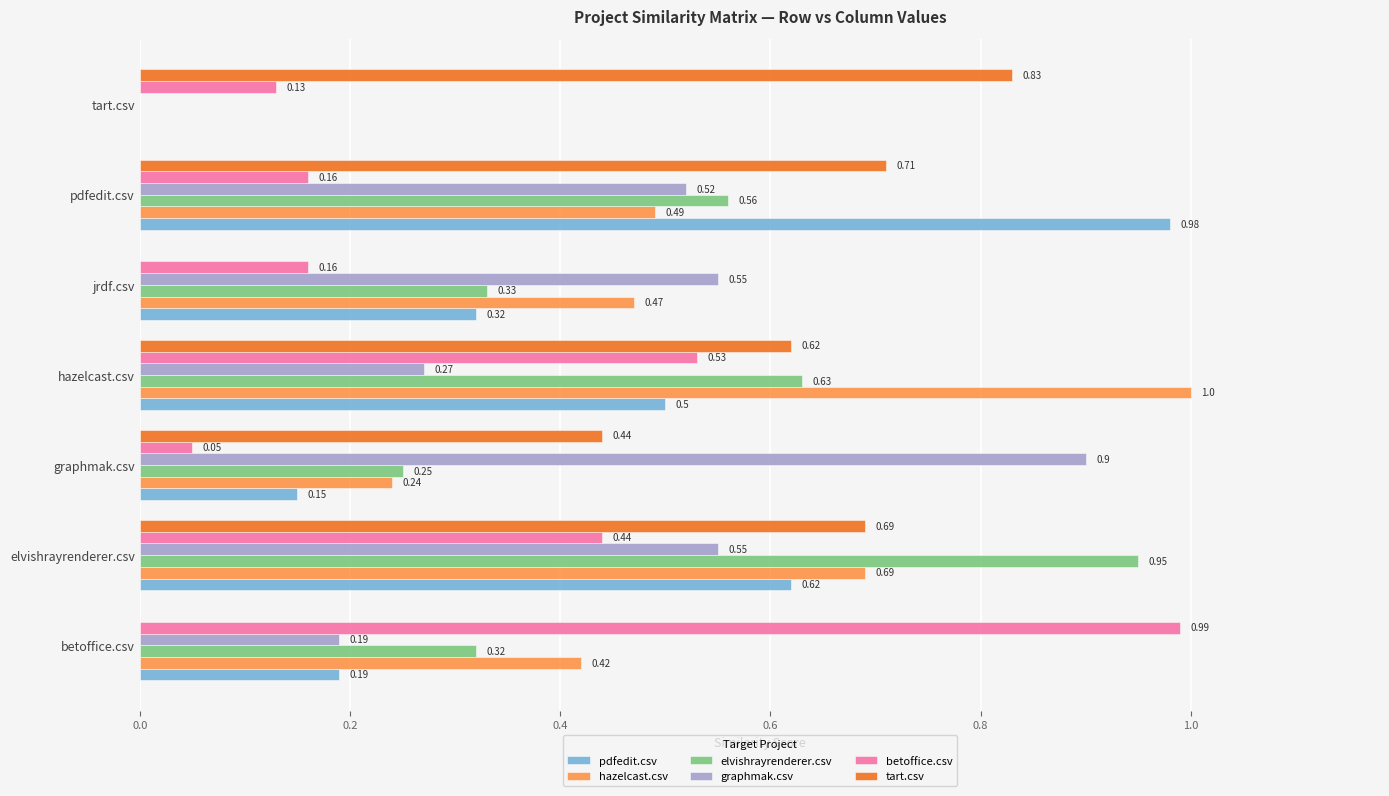

Where is betoffice.csv nearest to the value 0?

graphmak.csv